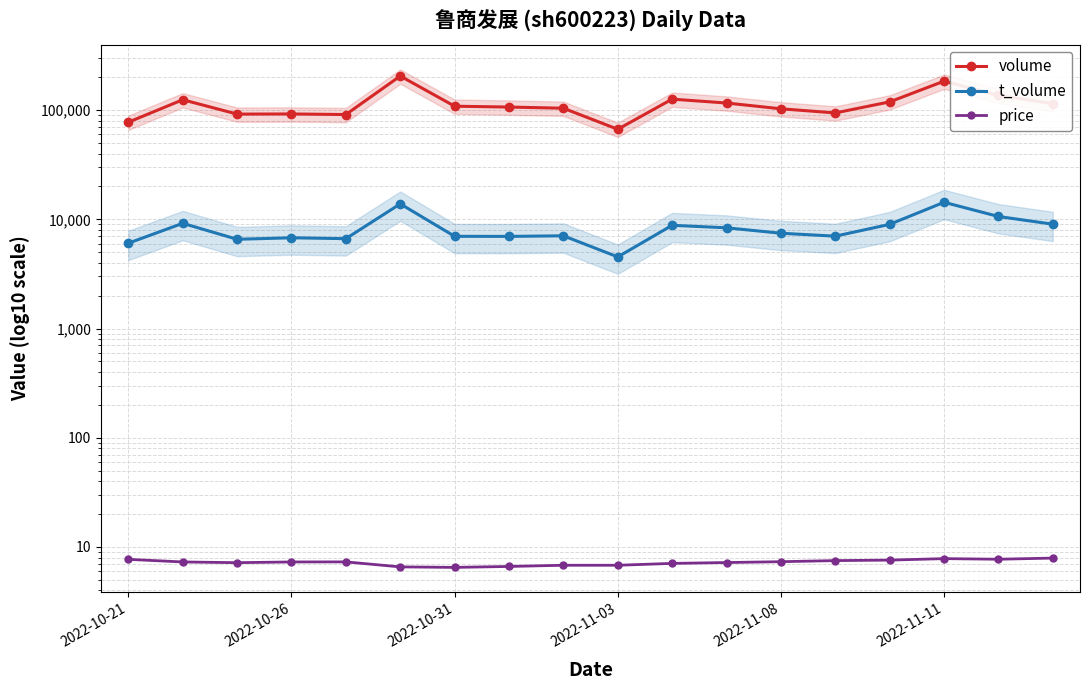

Which series has the widest spread of values?

volume